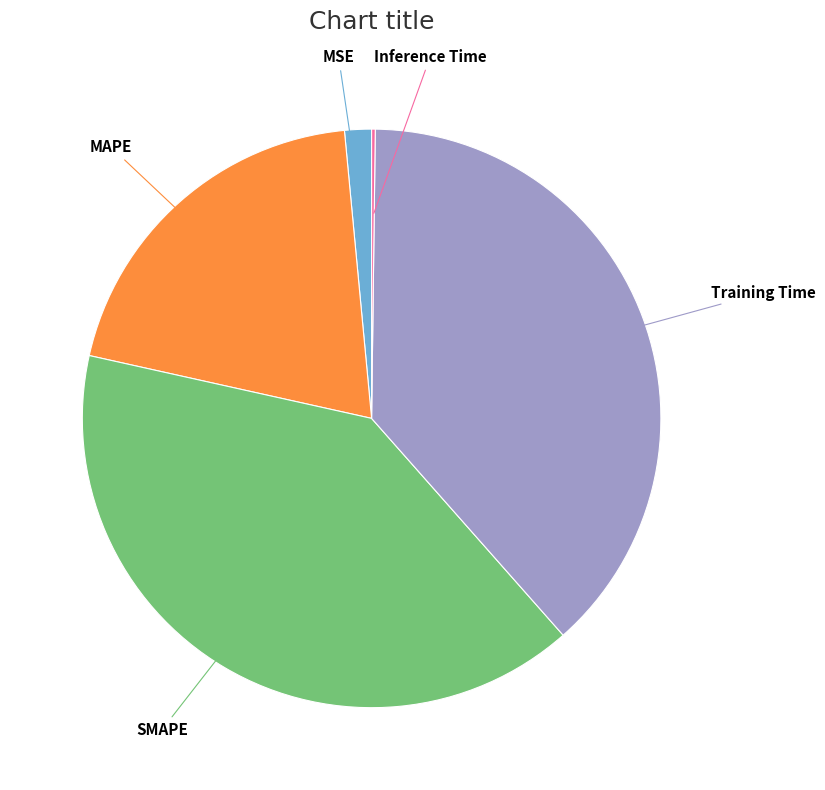

Is there any slice that represents more than half of the pie?

No